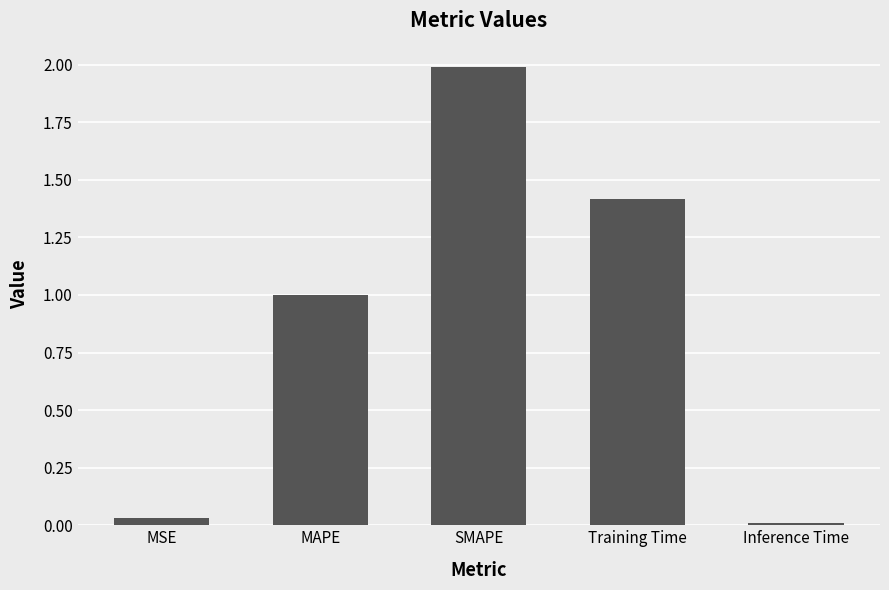

What is the ratio of the value at SMAPE to the value at Training Time?

1.4